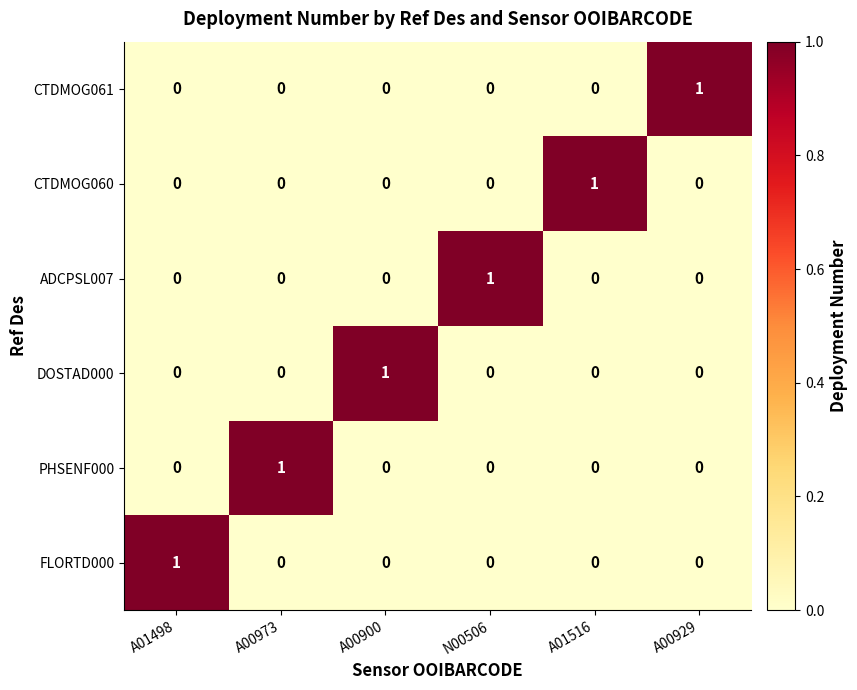

How many FLORTD000 values are between 0 and 1?

6